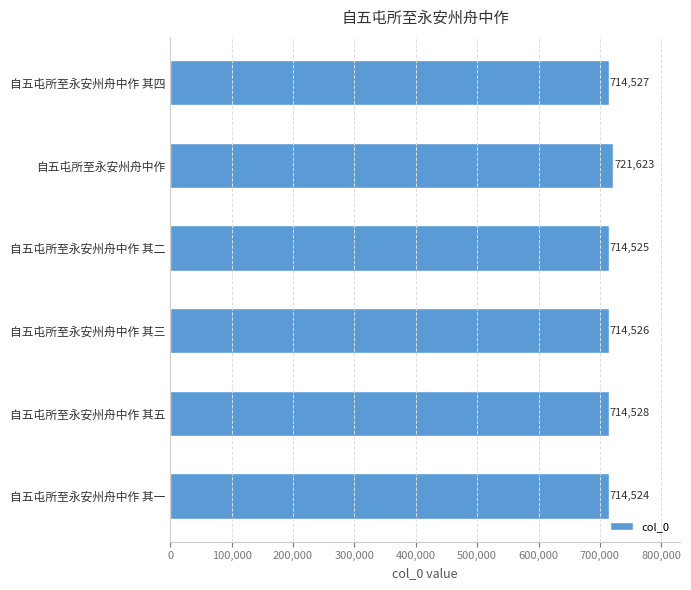

Count the number of data series in this chart.

1